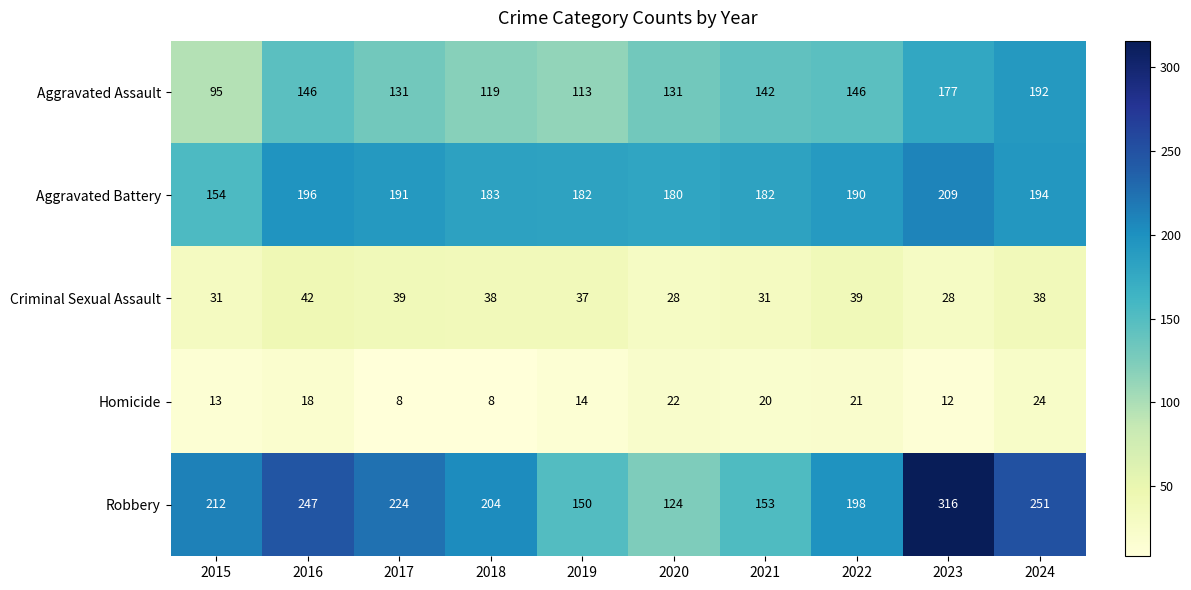

Which series has the largest total across all categories?

Robbery